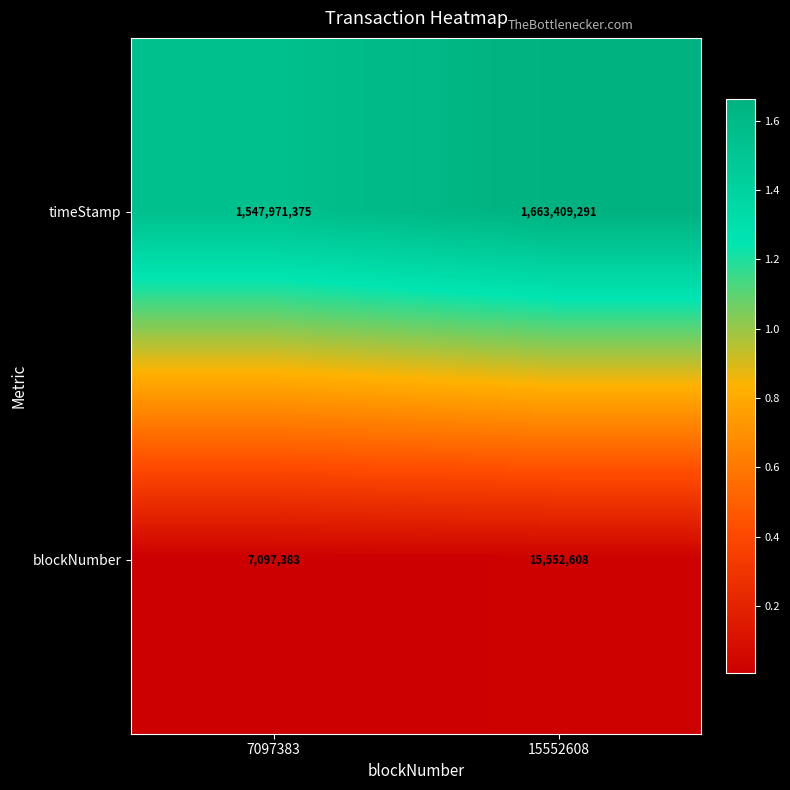

Which category has the lowest value across all series?

7097383